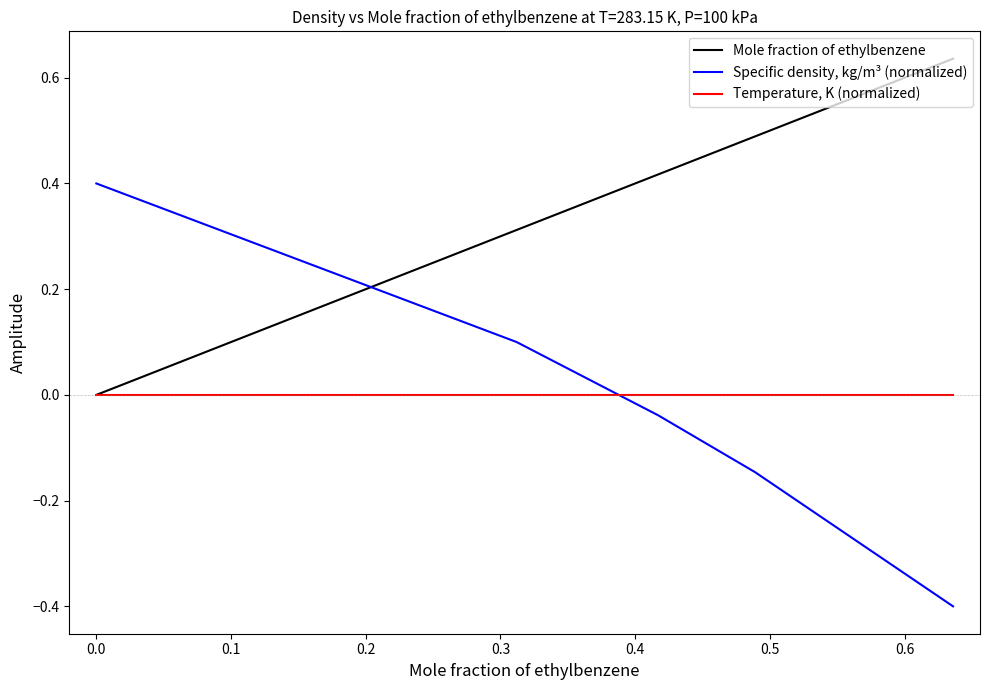

What is the smallest value displayed?

-0.4